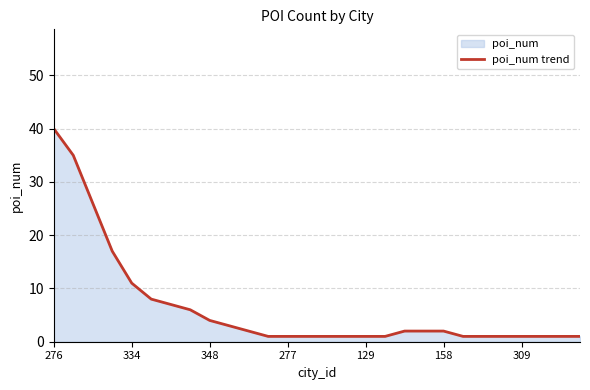

What is the average value?

6